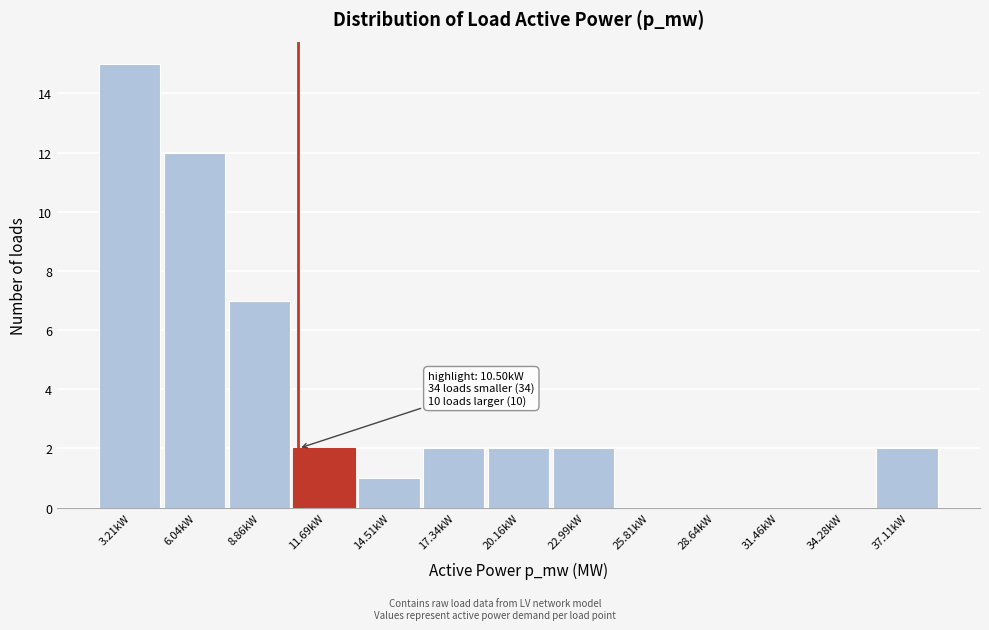

Reading left to right, extract all data points from this chart.

3.21kW=15	6.04kW=12	8.86kW=7	11.69kW=2	14.51kW=1	17.34kW=2	20.16kW=2	22.99kW=2	25.81kW=0	28.64kW=0	31.46kW=0	34.28kW=0	37.11kW=2